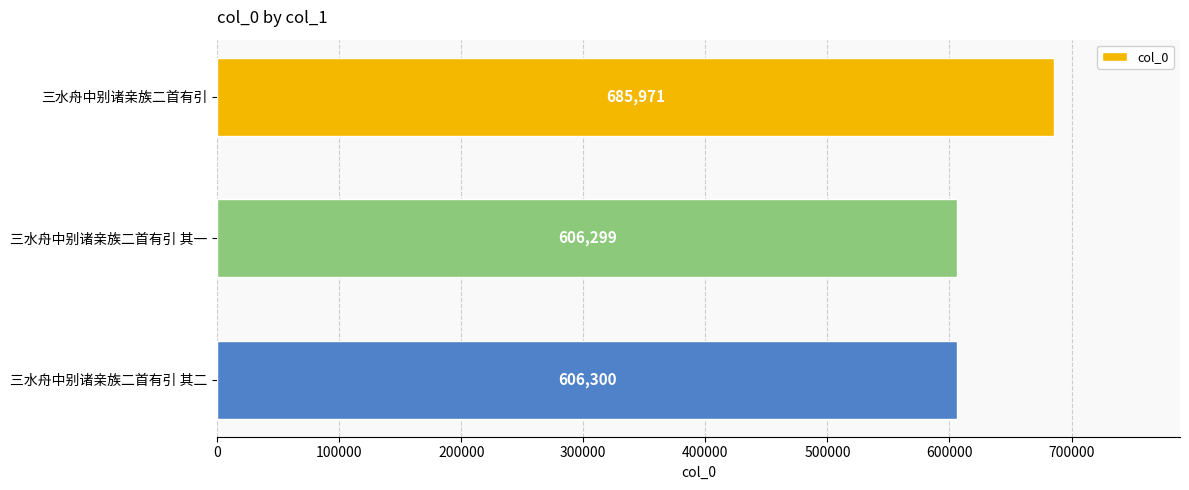

Which has a higher value, 三水舟中别诸亲族二首有引 其二 or 三水舟中别诸亲族二首有引?

三水舟中别诸亲族二首有引